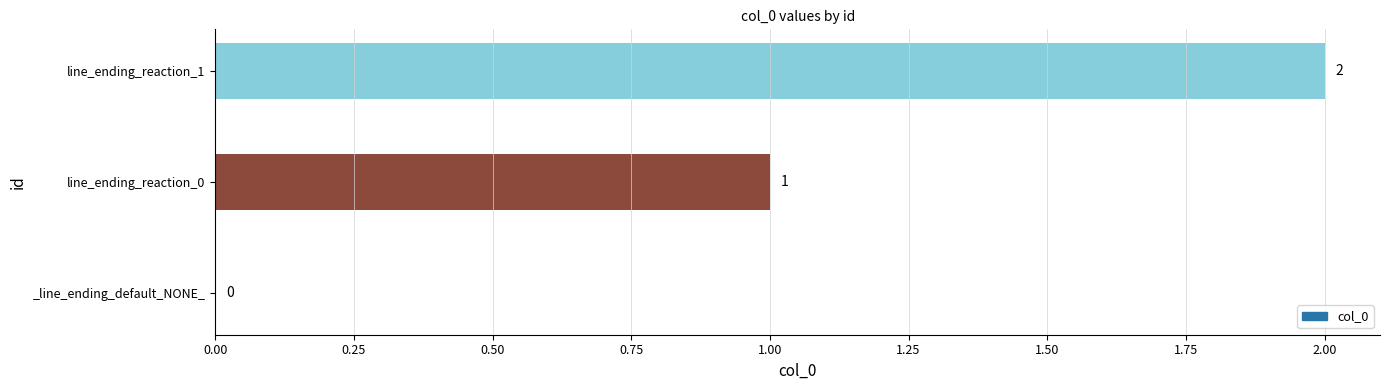

What is the change in value from _line_ending_default_NONE_ to line_ending_reaction_1?

+2